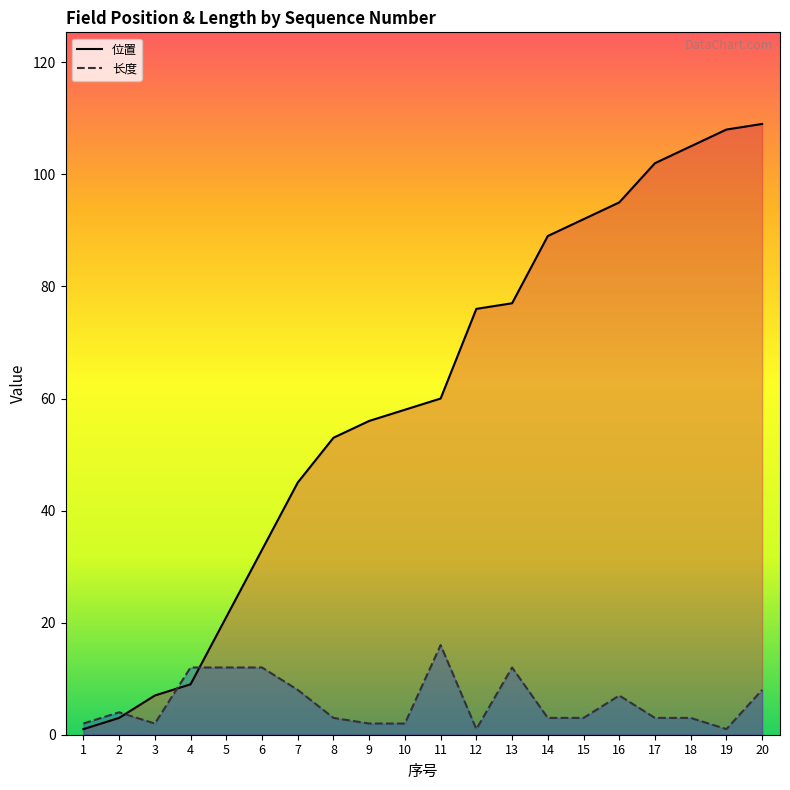

Reading right to left, extract all data points from this chart.

位置: 20=109	19=108	18=105	17=102	16=95	15=92	14=89	13=77	12=76	11=60	10=58	9=56	8=53	7=45	6=33	5=21	4=9	3=7	2=3	1=1
长度: 20=8	19=1	18=3	17=3	16=7	15=3	14=3	13=12	12=1	11=16	10=2	9=2	8=3	7=8	6=12	5=12	4=12	3=2	2=4	1=2